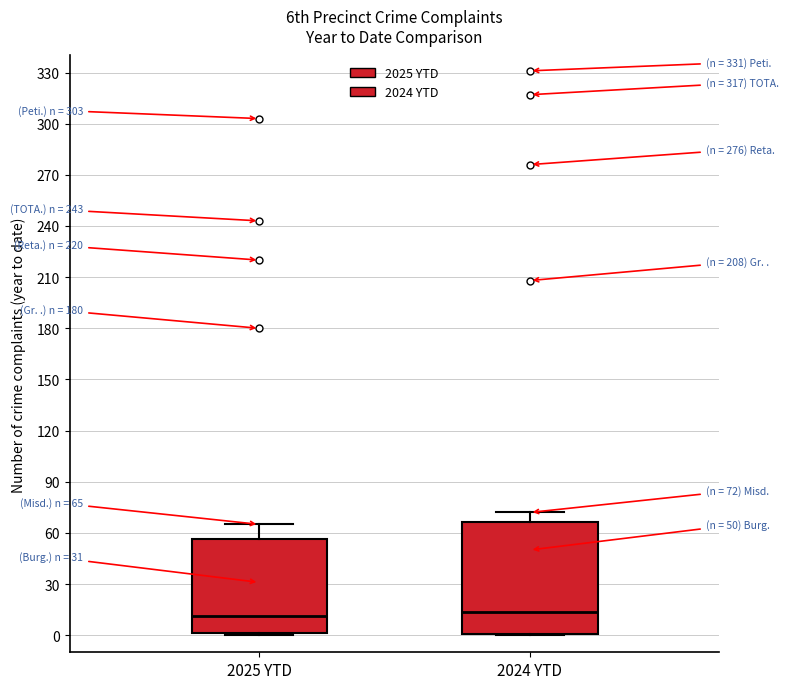

Which box is the tallest, from its lower edge to its upper edge?

2024 YTD